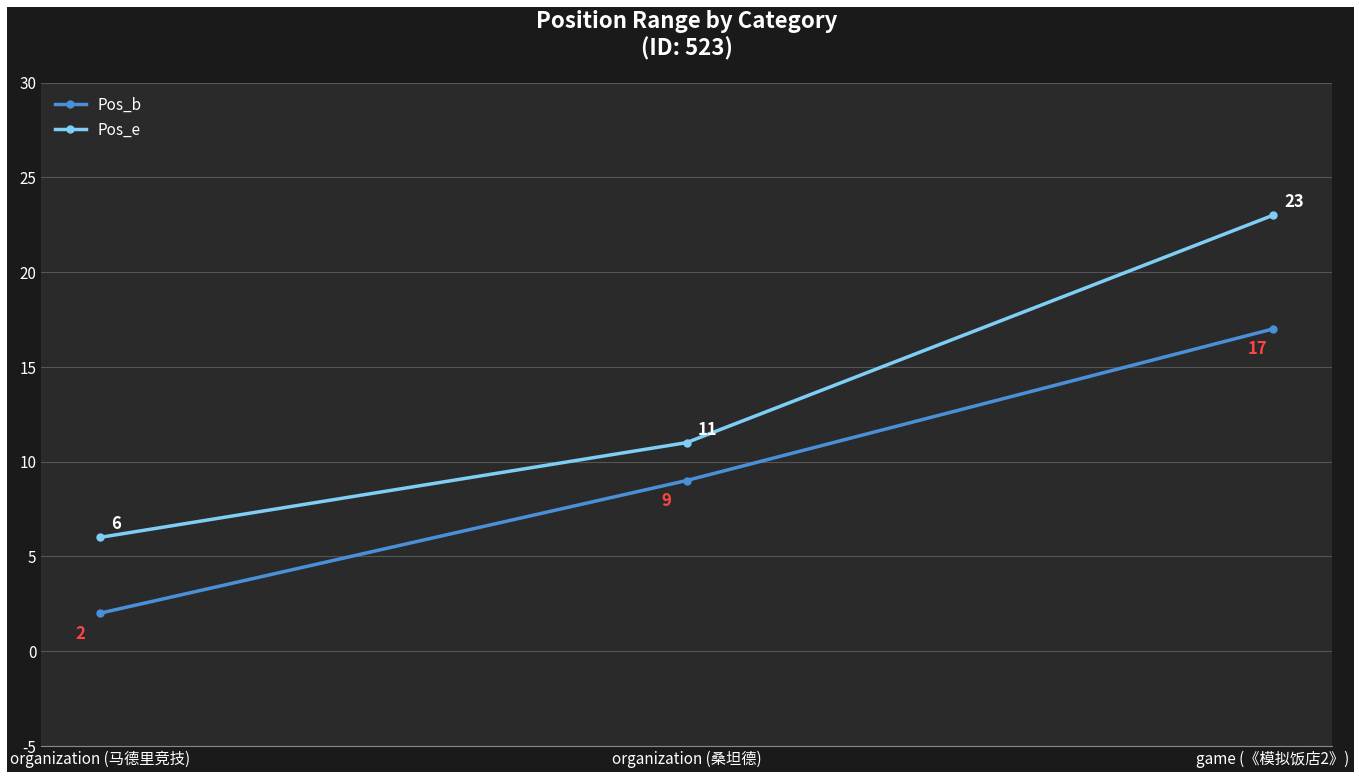

List the series in order of their peak value, highest first.

Pos_e, Pos_b